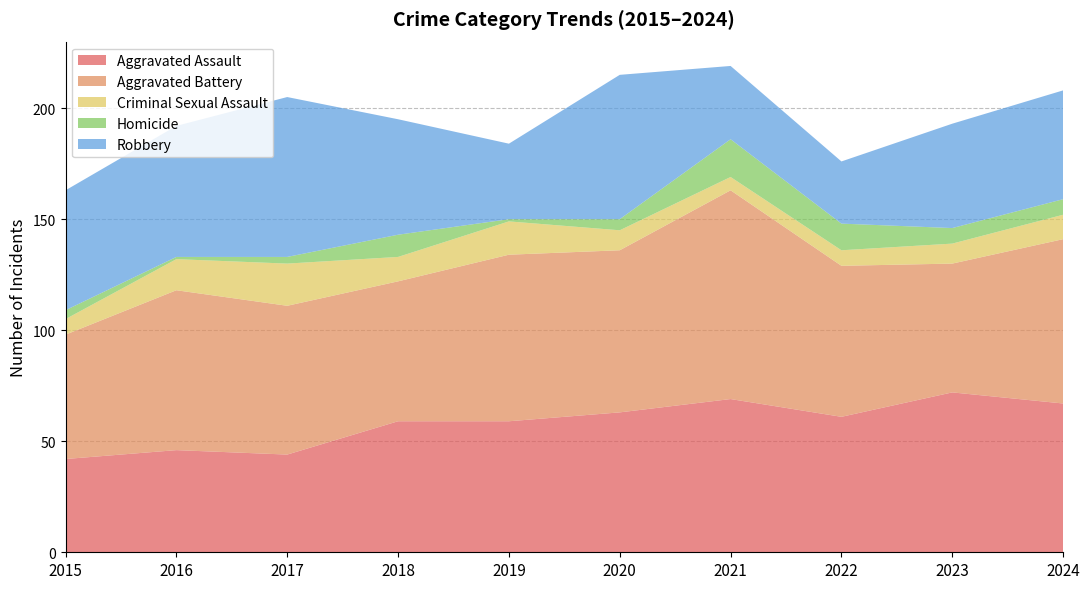

Reading right to left, list all the values displayed in this chart.

Aggravated Assault: 2024=67	2023=72	2022=61	2021=69	2020=63	2019=59	2018=59	2017=44	2016=46	2015=42
Aggravated Battery: 2024=74	2023=58	2022=68	2021=94	2020=73	2019=75	2018=63	2017=67	2016=72	2015=56
Criminal Sexual Assault: 2024=11	2023=9	2022=7	2021=6	2020=9	2019=15	2018=11	2017=19	2016=14	2015=7
Homicide: 2024=7	2023=7	2022=12	2021=17	2020=5	2019=1	2018=10	2017=3	2016=1	2015=4
Robbery: 2024=49	2023=47	2022=28	2021=33	2020=65	2019=34	2018=52	2017=72	2016=59	2015=54